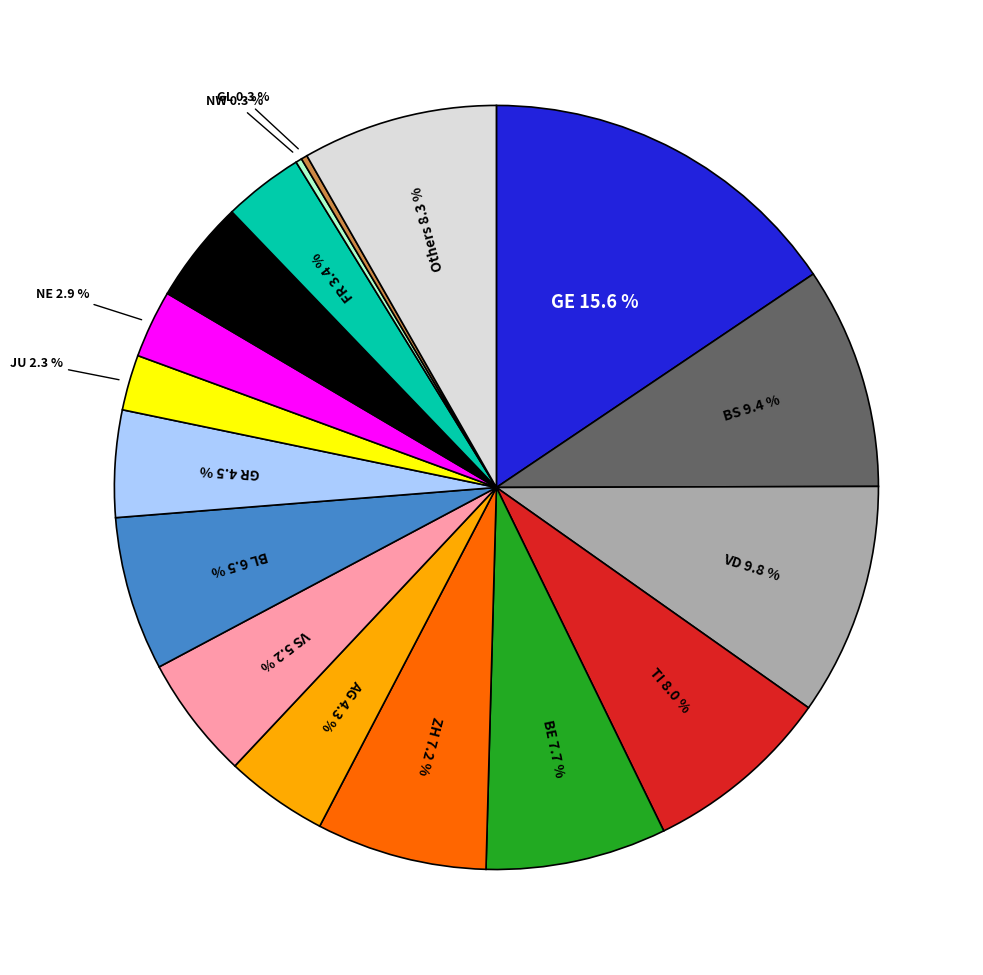

Does any single category account for the majority?

No